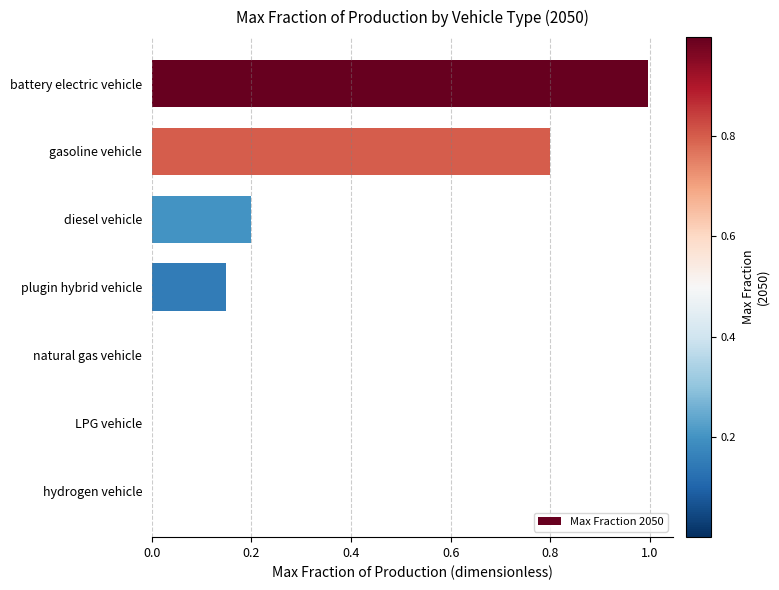

Between battery electric vehicle and diesel vehicle, which is larger?

battery electric vehicle